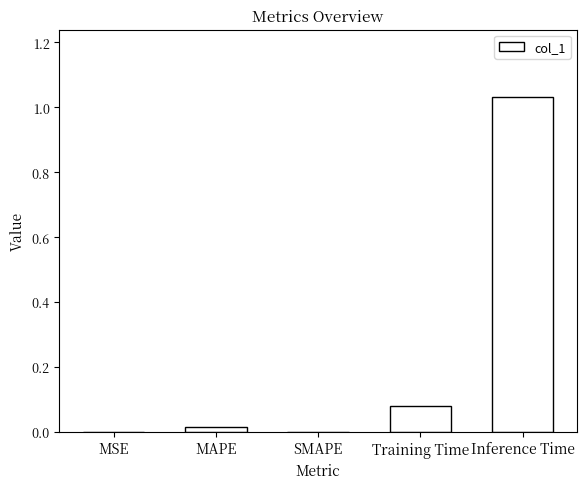

Which category has the highest value across all series?

Inference Time